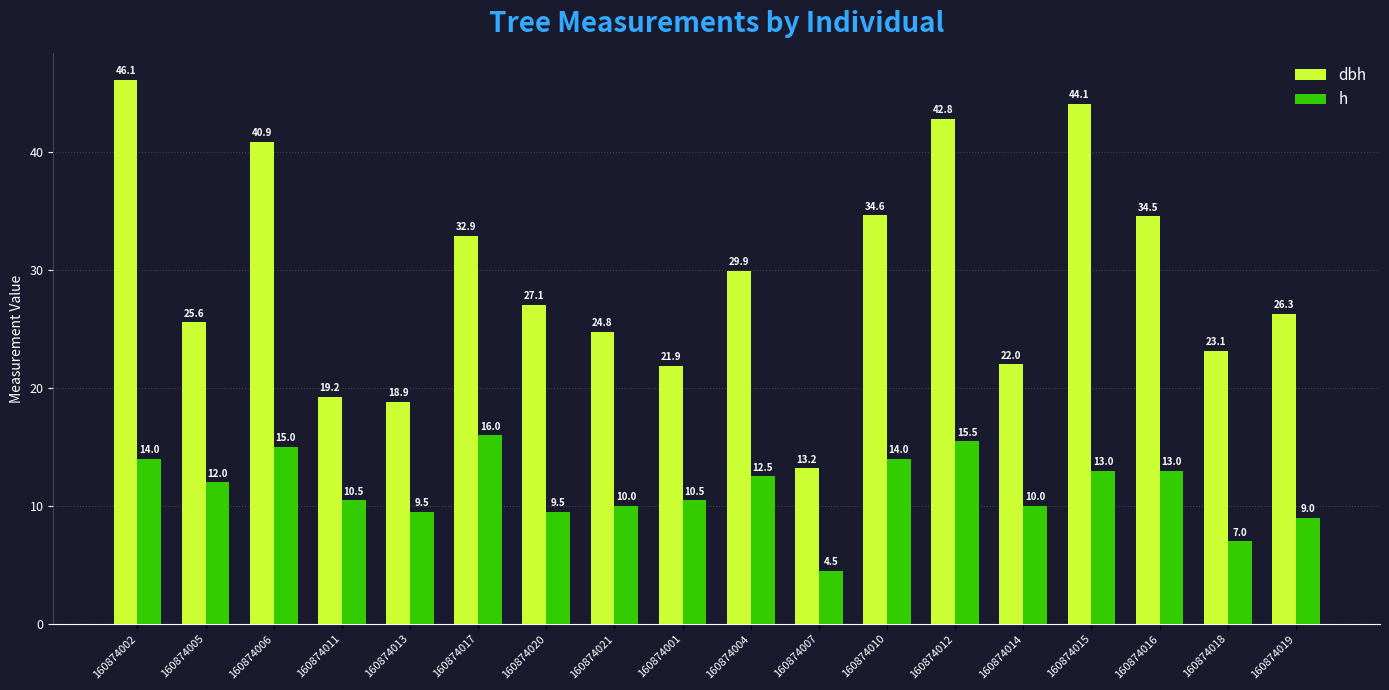

Rank the series by their average value, from lowest to highest.

h, dbh